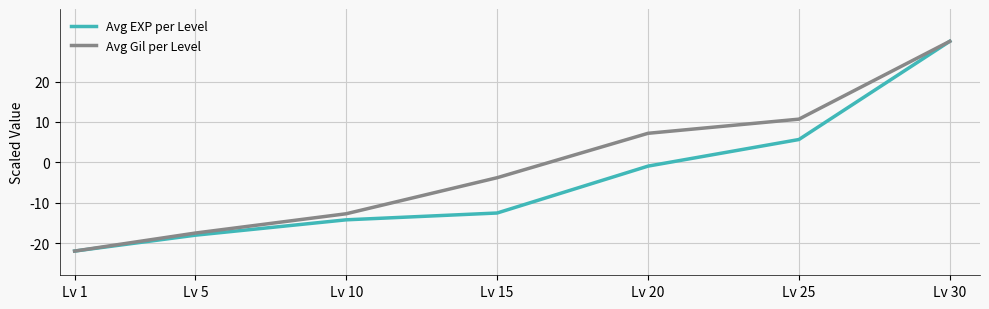

What is the difference between the maximum and second lowest values in the Avg EXP per Level series?

48.1